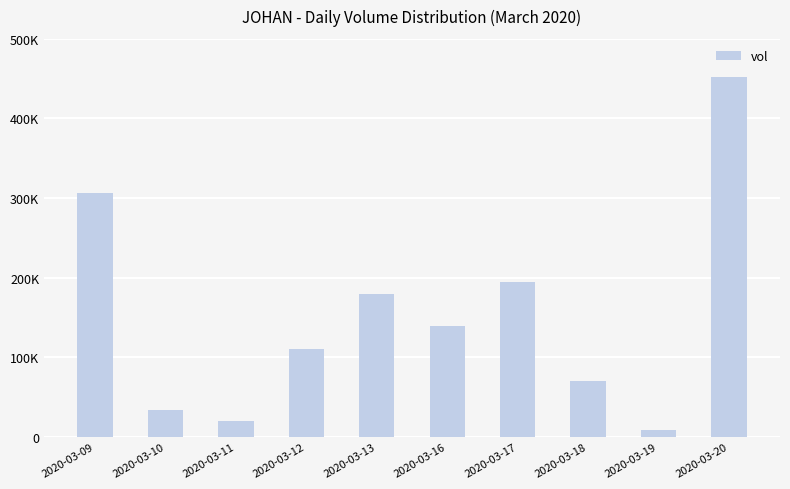

What is the sum of the values at 2020-03-17 and 2020-03-20?

646400